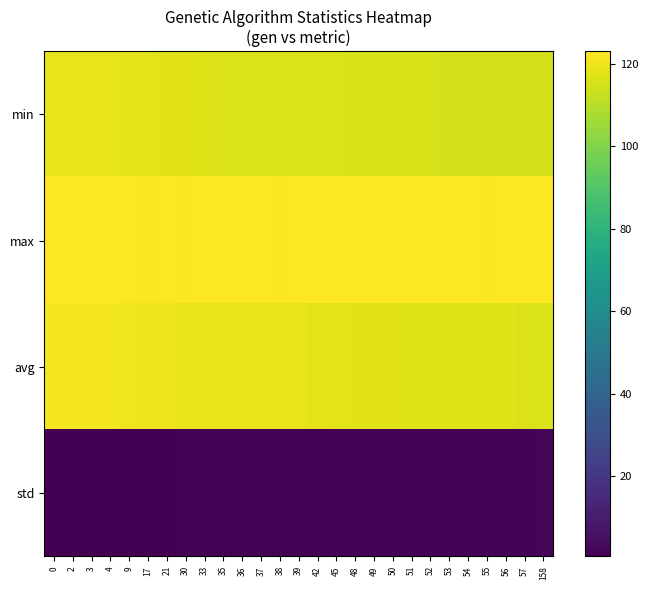

Between 0 and 54, which series saw the biggest shift?

avg